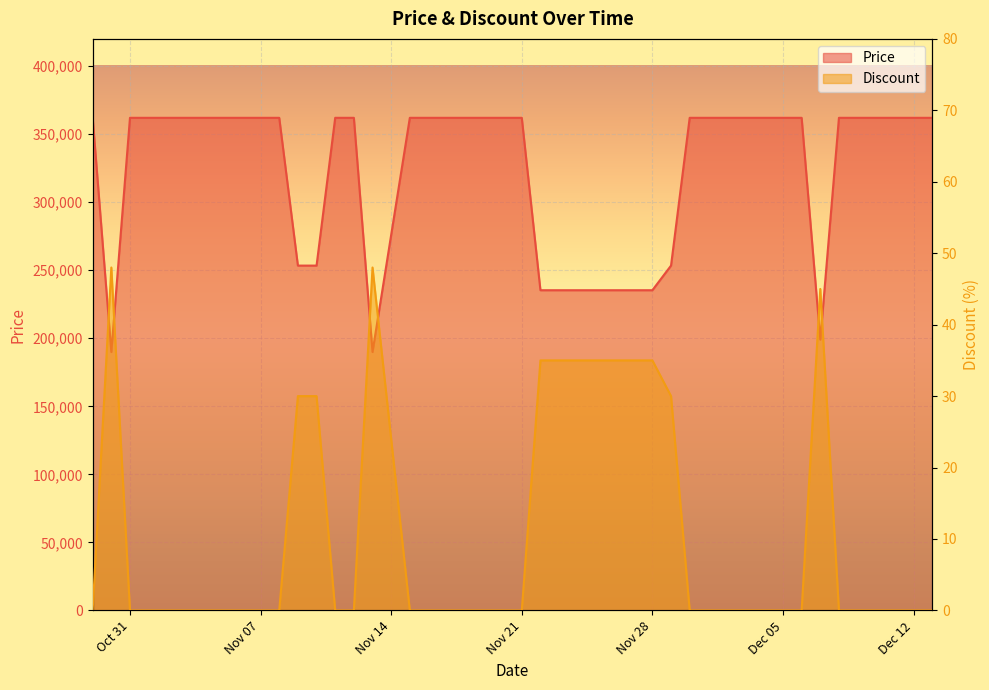

True or false: Discount and Price cross at least once.

False